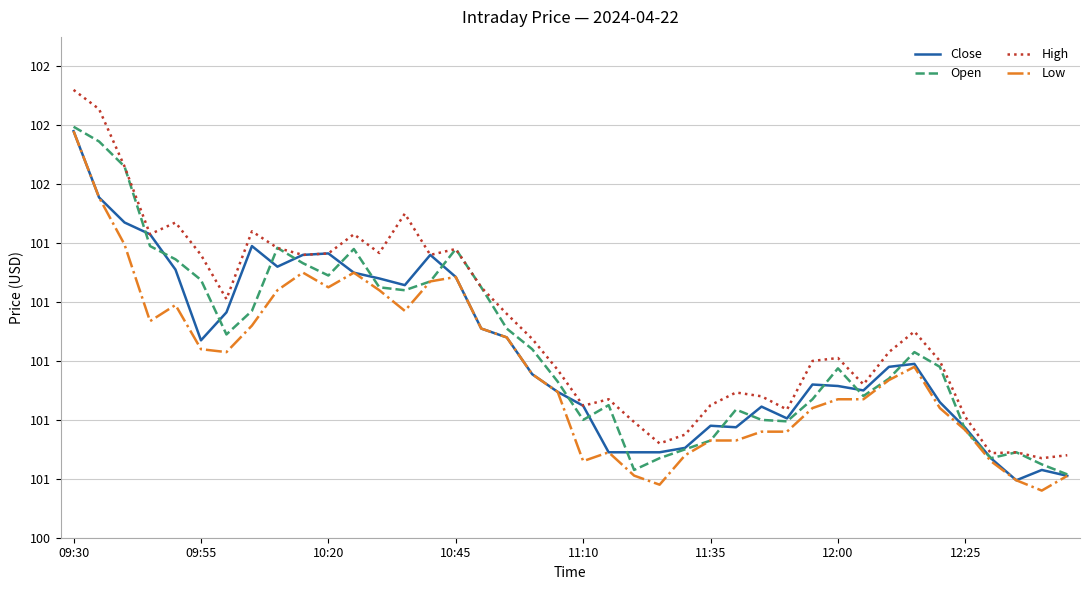

Does the chart display data point markers on the line(s)?

No